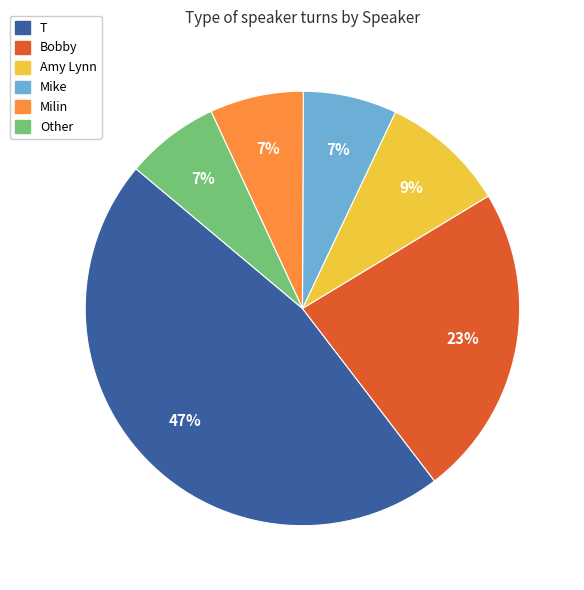

Is there a majority slice in this chart?

No